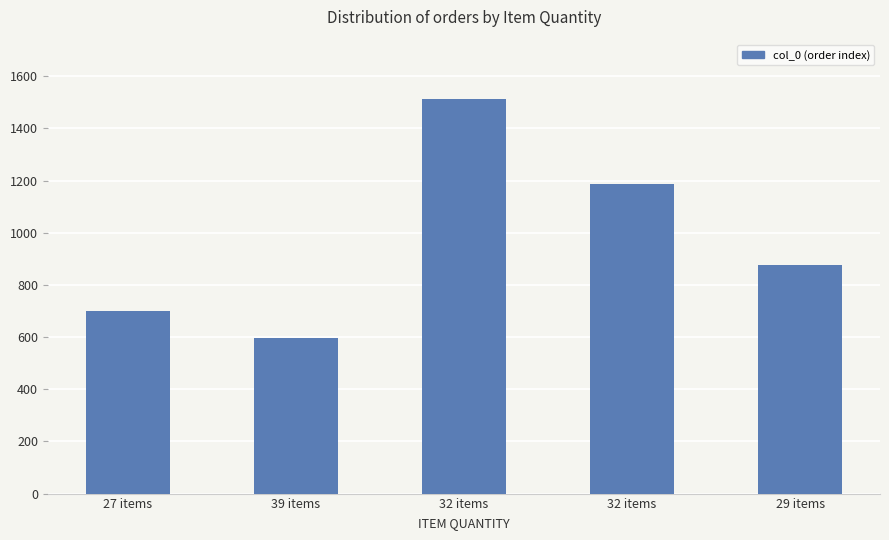

How many categories are shown in the chart?

5